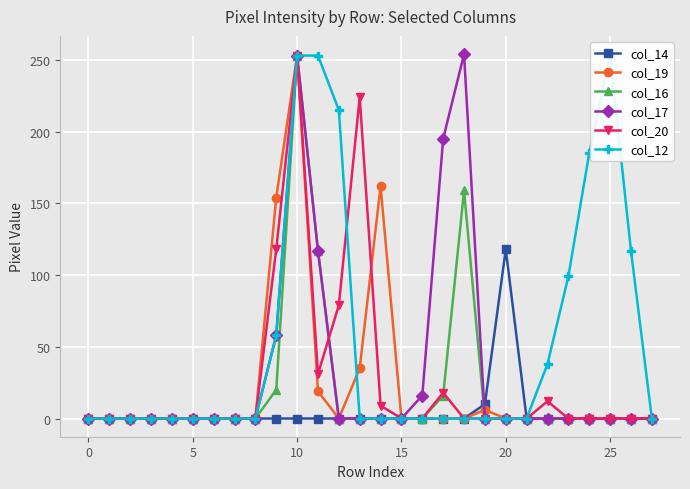

Reading left to right, extract all data points from this chart.

col_14: 0	0	0	0	0	0	0	0	0	0	0	0	0	0	0	0	0	0	0	10	118	0	0	0	0	0	0	0
col_19: 0	0	0	0	0	0	0	0	0	154	253	19	0	35	162	0	0	0	0	6	0	0	0	0	0	0	0	0
col_16: 0	0	0	0	0	0	0	0	0	20	253	117	0	0	0	0	0	16	159	0	0	0	0	0	0	0	0	0
col_17: 0	0	0	0	0	0	0	0	0	58	253	117	0	0	0	0	16	195	254	0	0	0	0	0	0	0	0	0
col_20: 0	0	0	0	0	0	0	0	0	118	253	31	79	224	9	0	0	18	0	0	0	0	12	0	0	0	0	0
col_12: 0	0	0	0	0	0	0	0	0	58	253	253	215	0	0	0	0	0	0	0	0	0	38	99	185	253	117	0